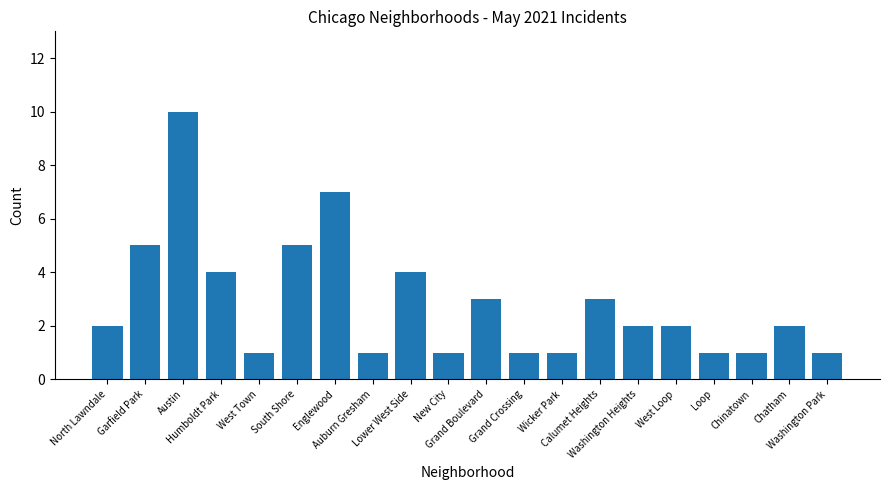

What is the greatest value displayed?

10